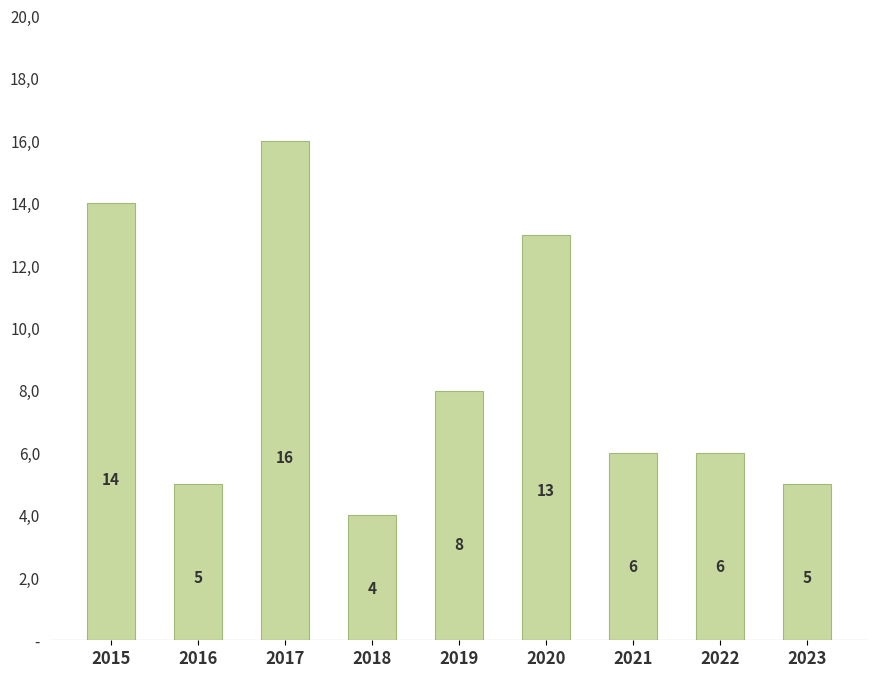

Rank the categories by value from lowest to highest.

2018, 2016, 2023, 2021, 2022, 2019, 2020, 2015, 2017